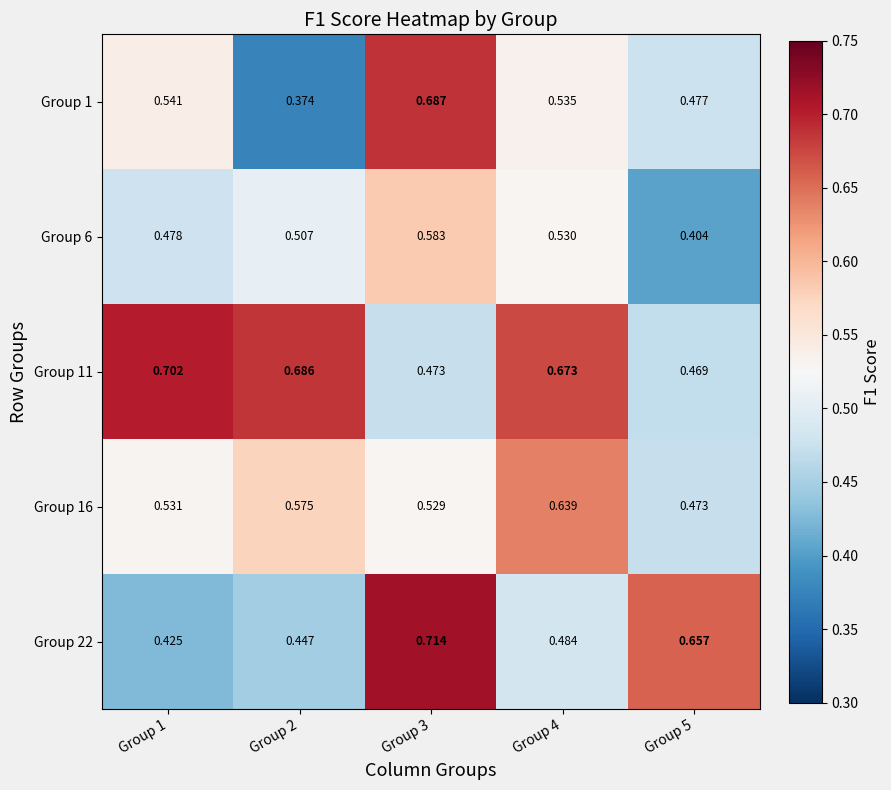

Is the value of Group 1 at Group 1 greater than the value of Group 22 at Group 1?

Yes